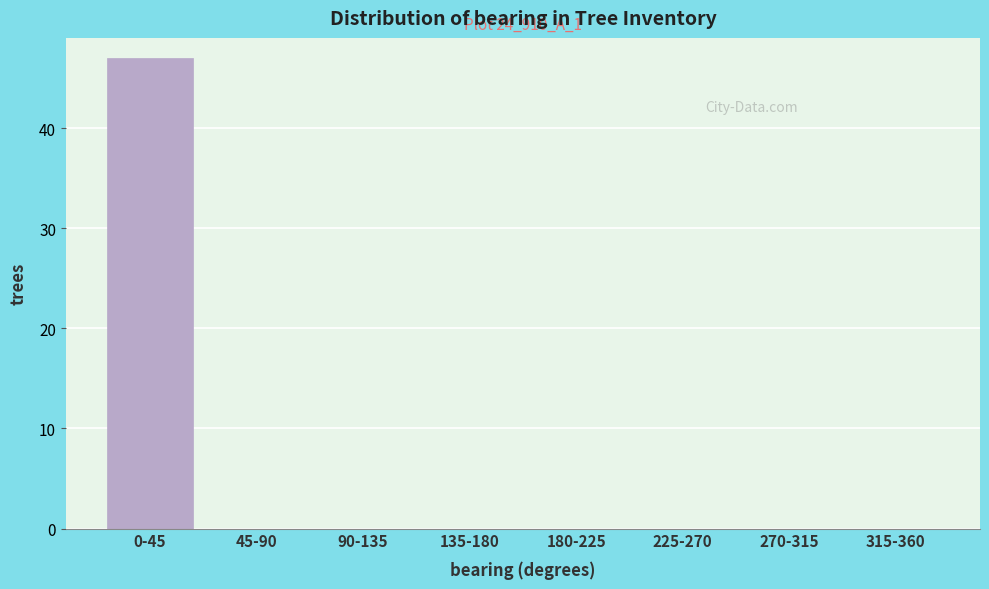

Reading left to right, what are all the values shown in this chart?

0-45=47	45-90=0	90-135=0	135-180=0	180-225=0	225-270=0	270-315=0	315-360=0